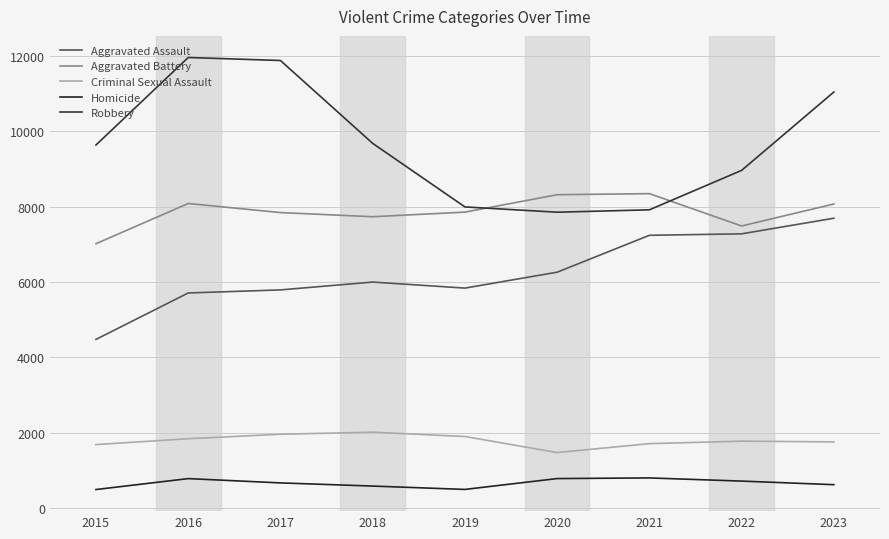

Is this an area chart (filled region under the line)?

No